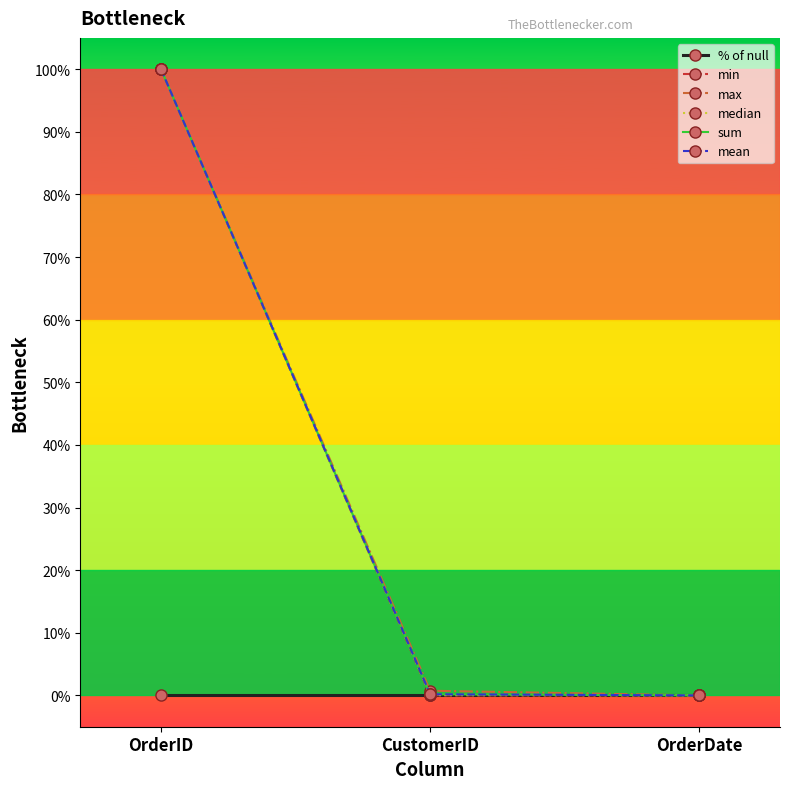

Reading left to right, extract all data points from this chart.

% of null: 0.0	0.0	0.0
min: 1.0	0.0	0.0
max: 1.0	0.0	0.0
median: 1.0	0.0	0.0
sum: 1.0	0.0	0.0
mean: 1.0	0.0	0.0